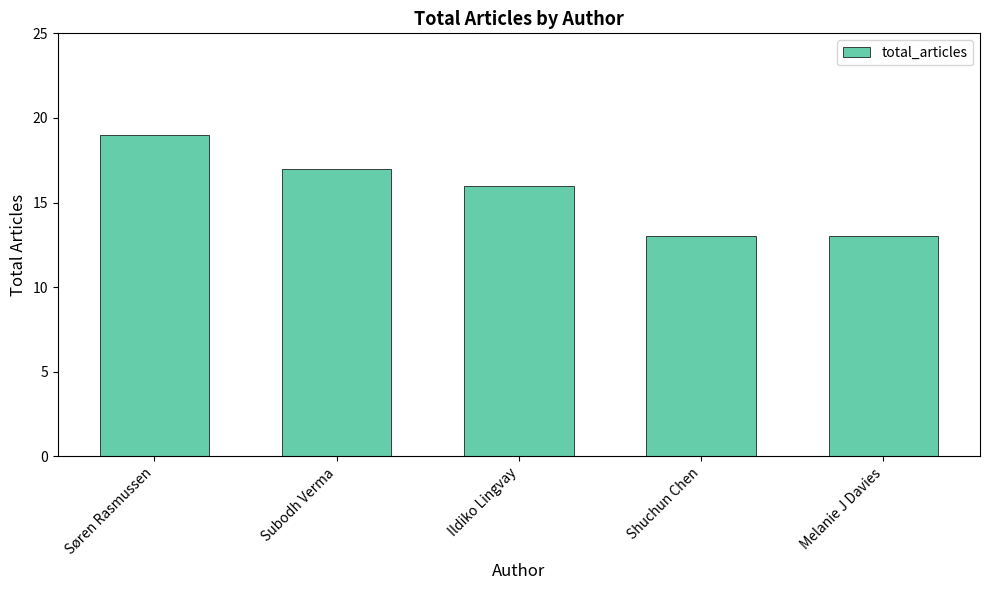

What is the smallest value displayed?

13